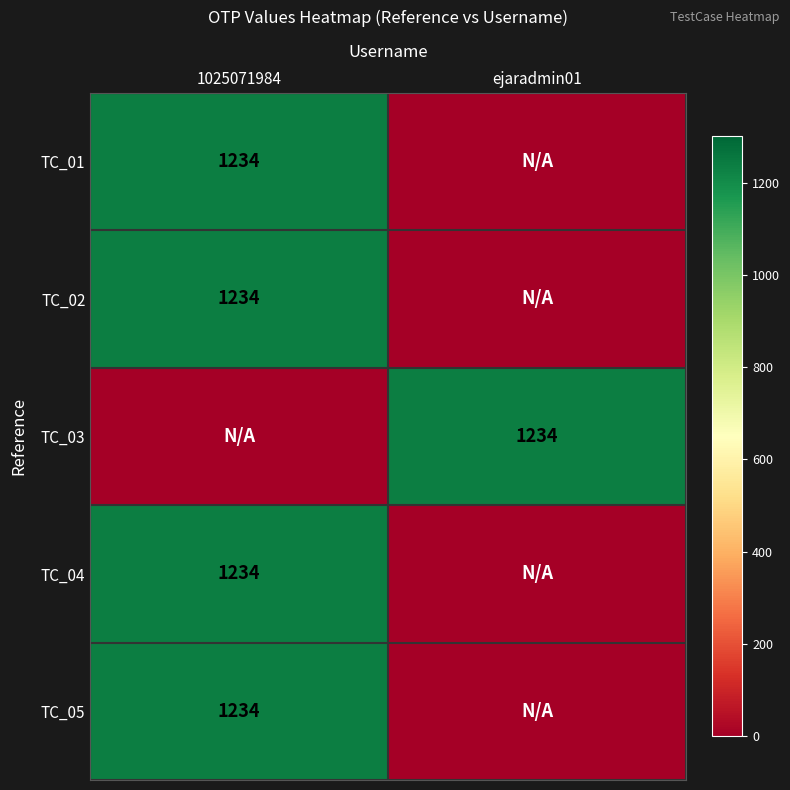

What is the greatest value displayed?

1234